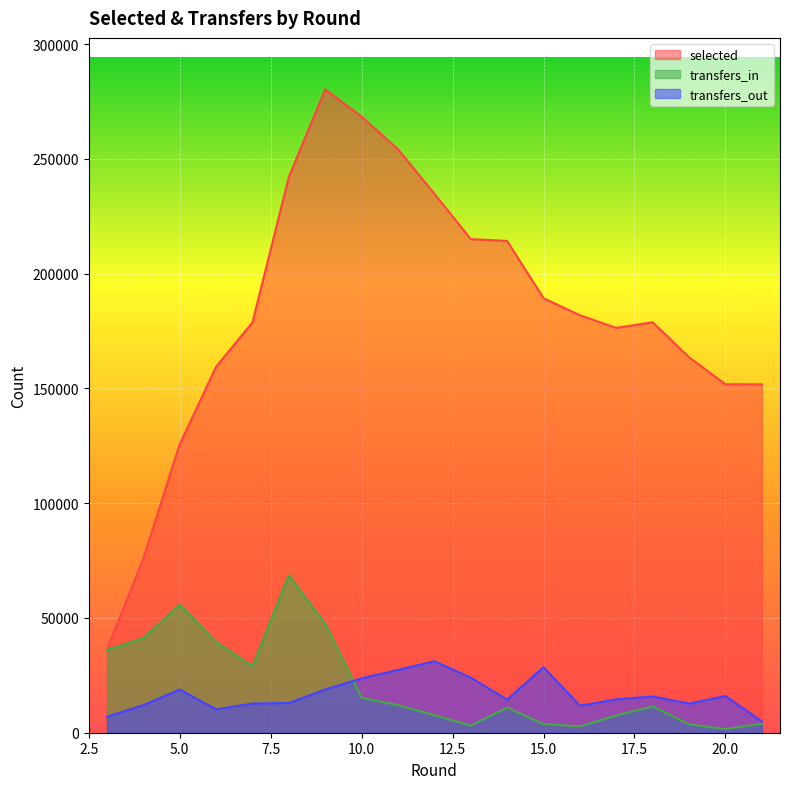

Where is selected nearest to the value 158215?

6